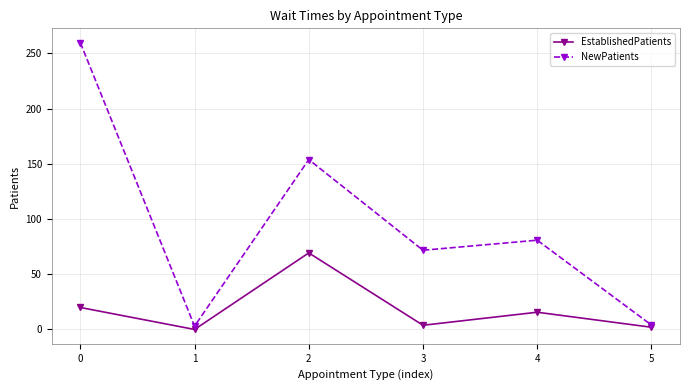

Where is the first local minimum for EstablishedPatients?

1